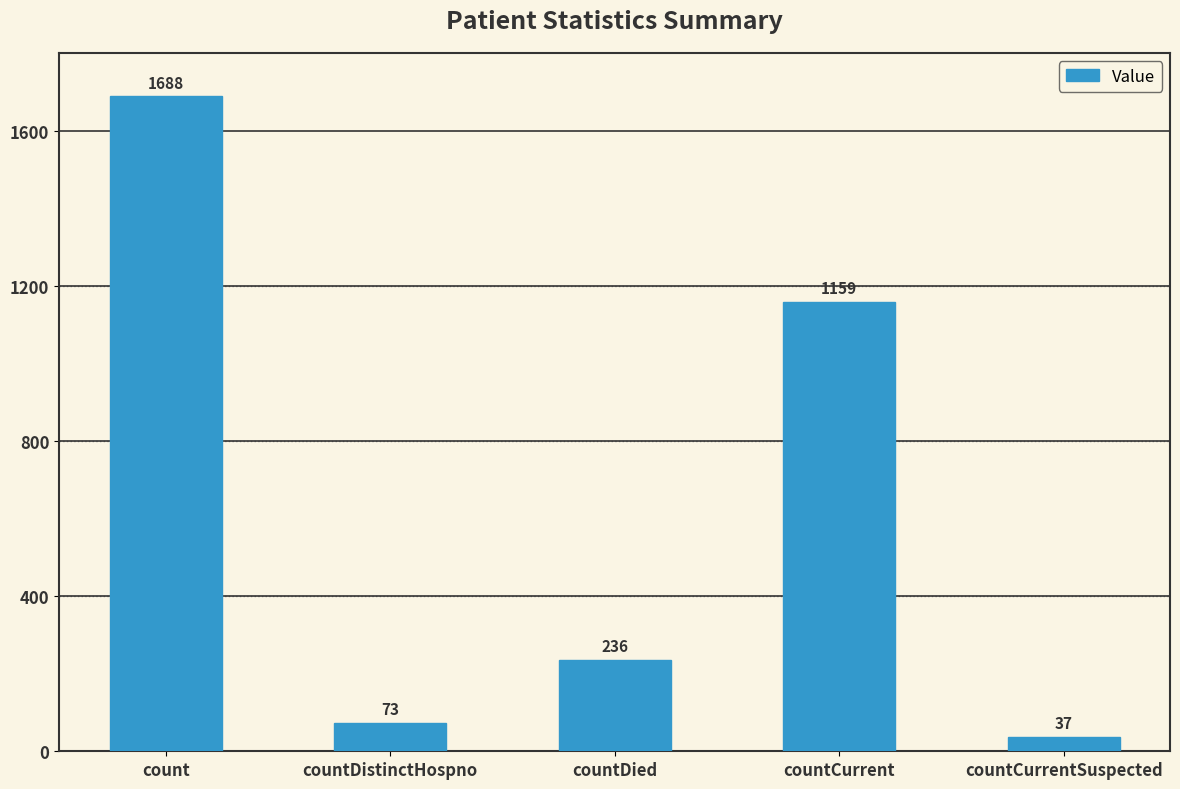

True or false: the data shows 132 at countDied.

False